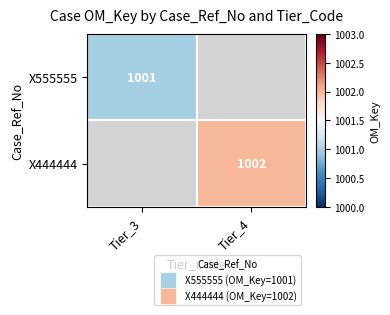

Rank the series at Tier_4 from lowest to highest value.

X555555, X444444